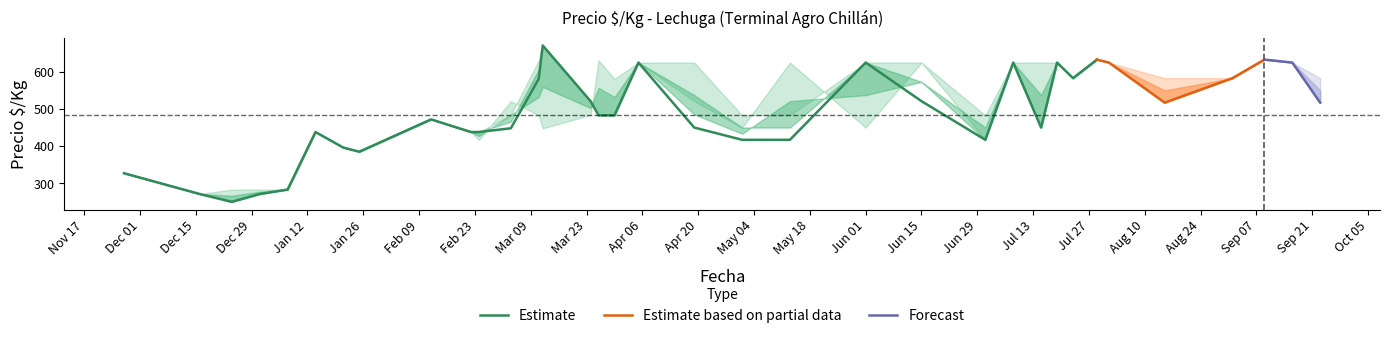

How many distinct data groups are displayed?

3